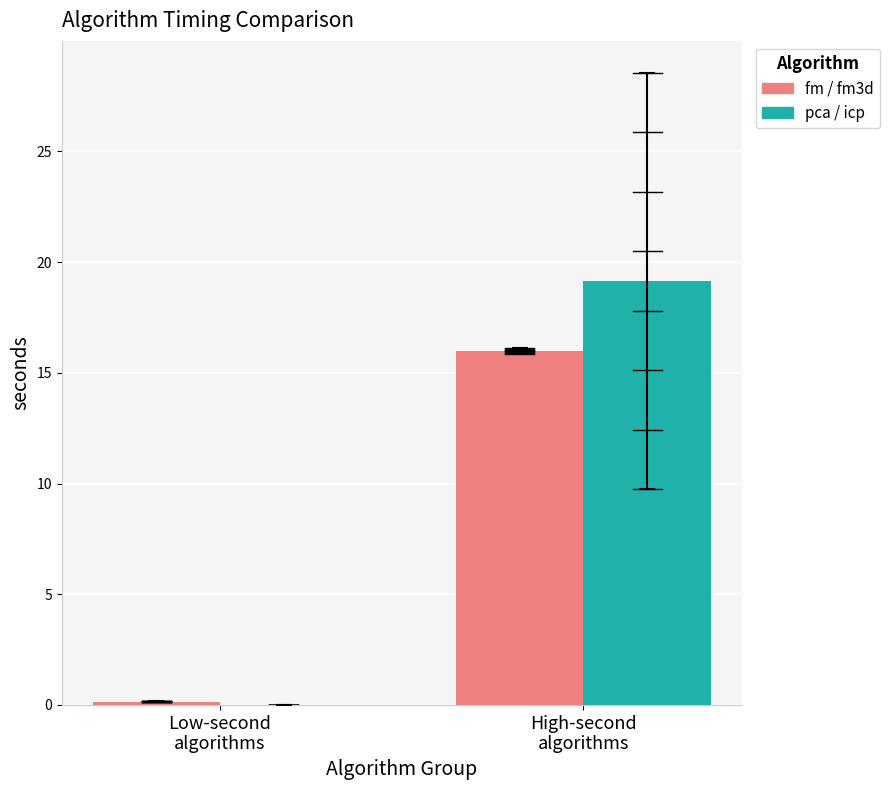

What is the sum of all fm / fm3d values?

16.1